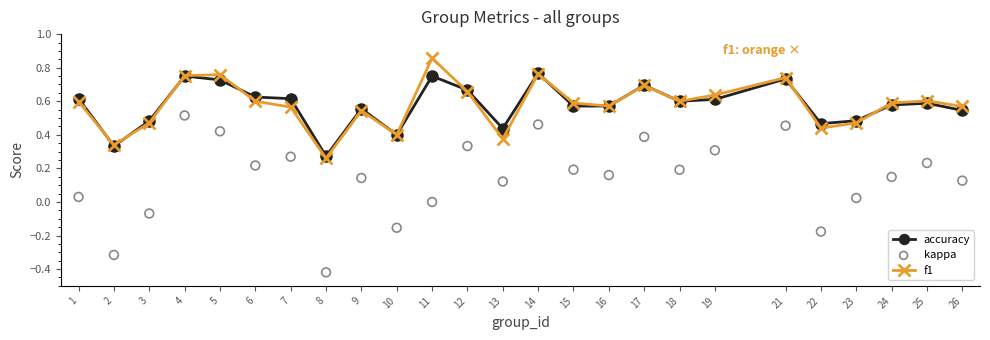

What is the total value across all series at 16?

1.3